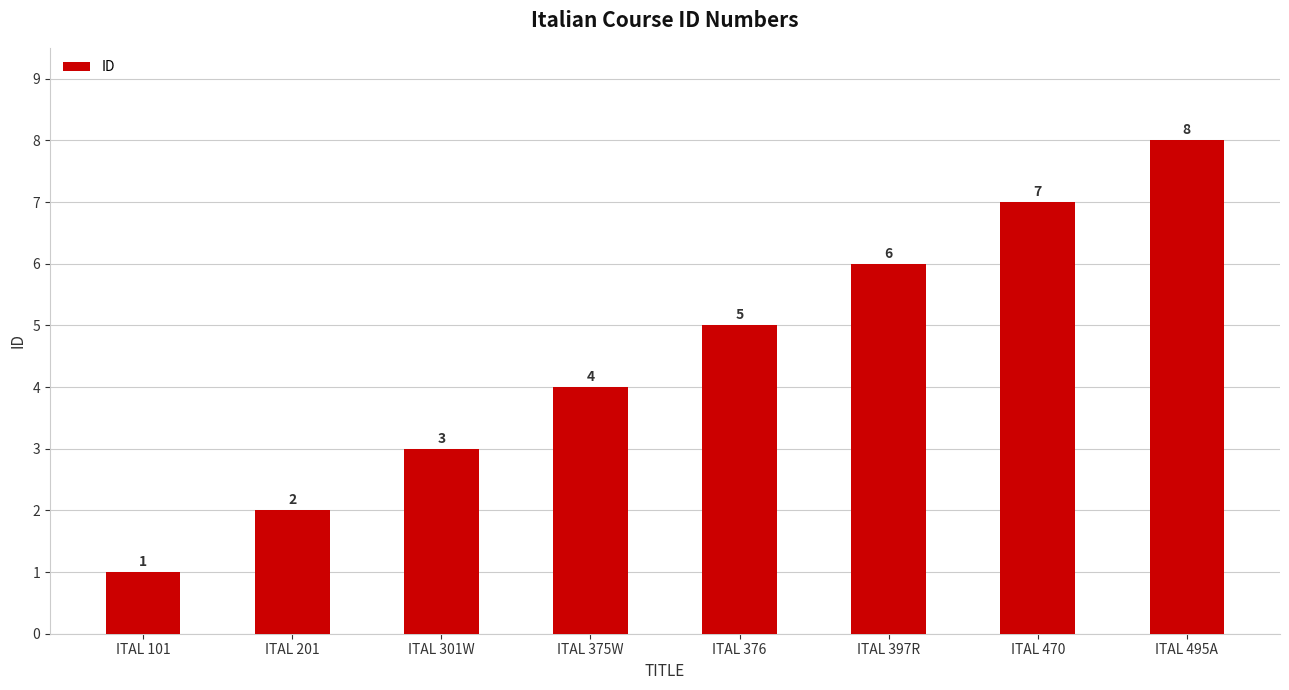

At which category does the chart reach its minimum across all series?

ITAL 101